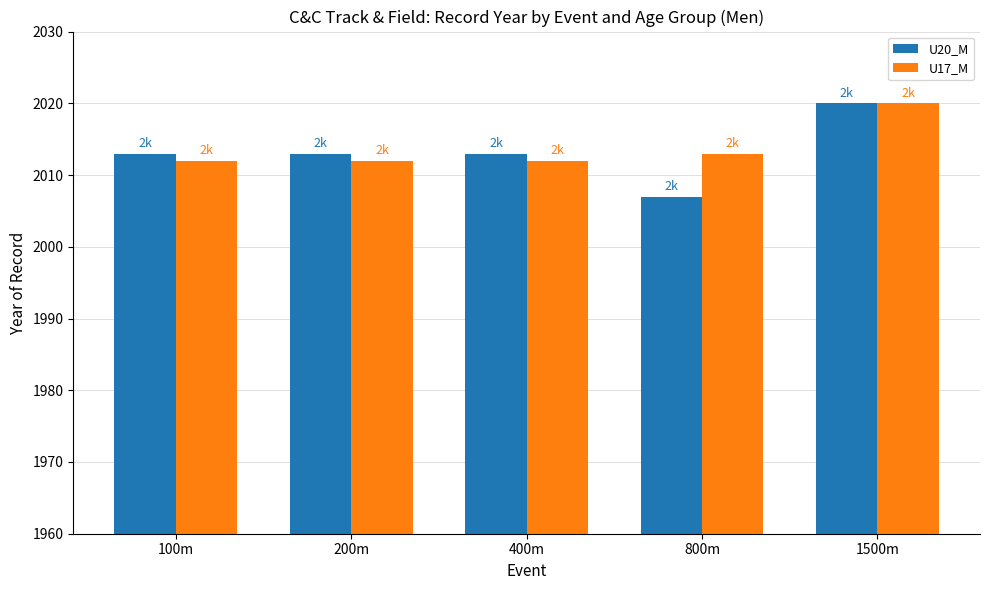

What is the difference between the second highest and minimum values in the U20_M series?

6